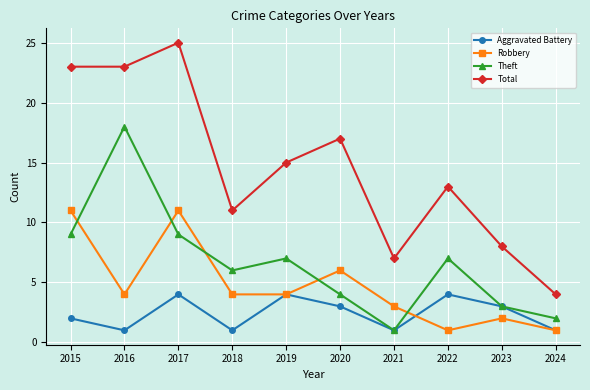

What are all the series names shown in the legend?

Aggravated Battery, Robbery, Theft, Total